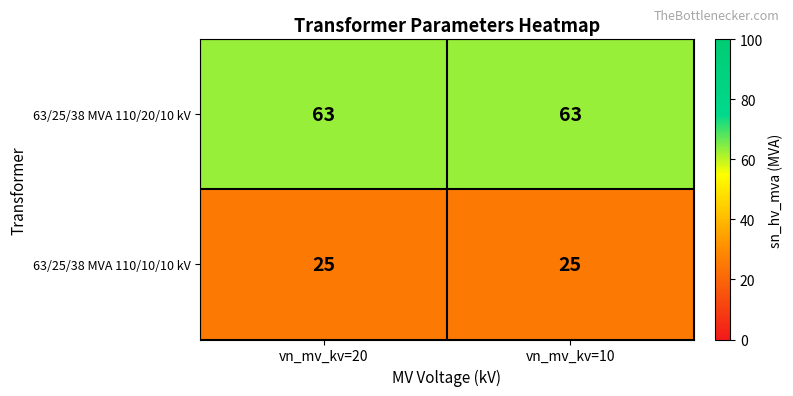

At how many categories does at least one series exceed 30?

2